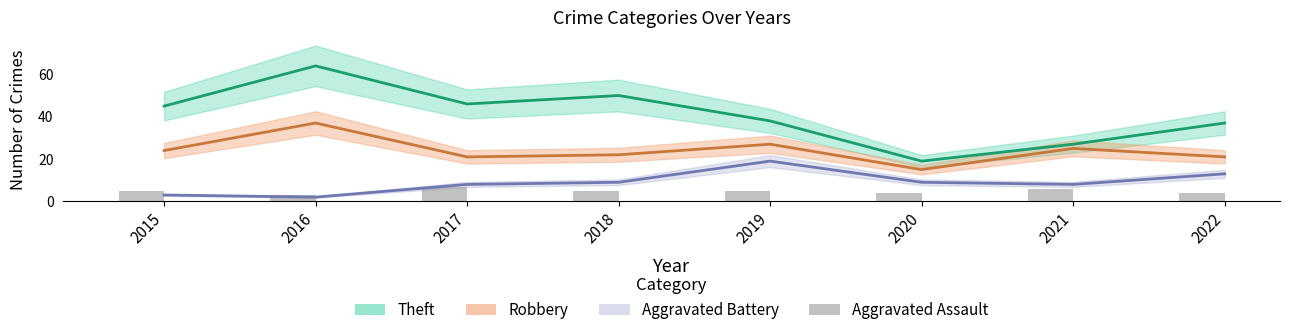

The chart shows a value of 4 at 2022. True or false?

True